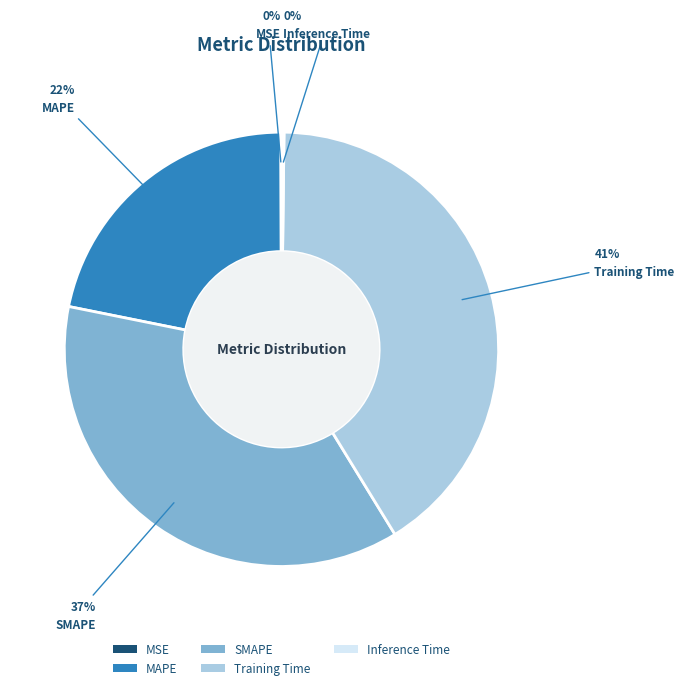

What is the largest slice in the pie chart?

Training Time